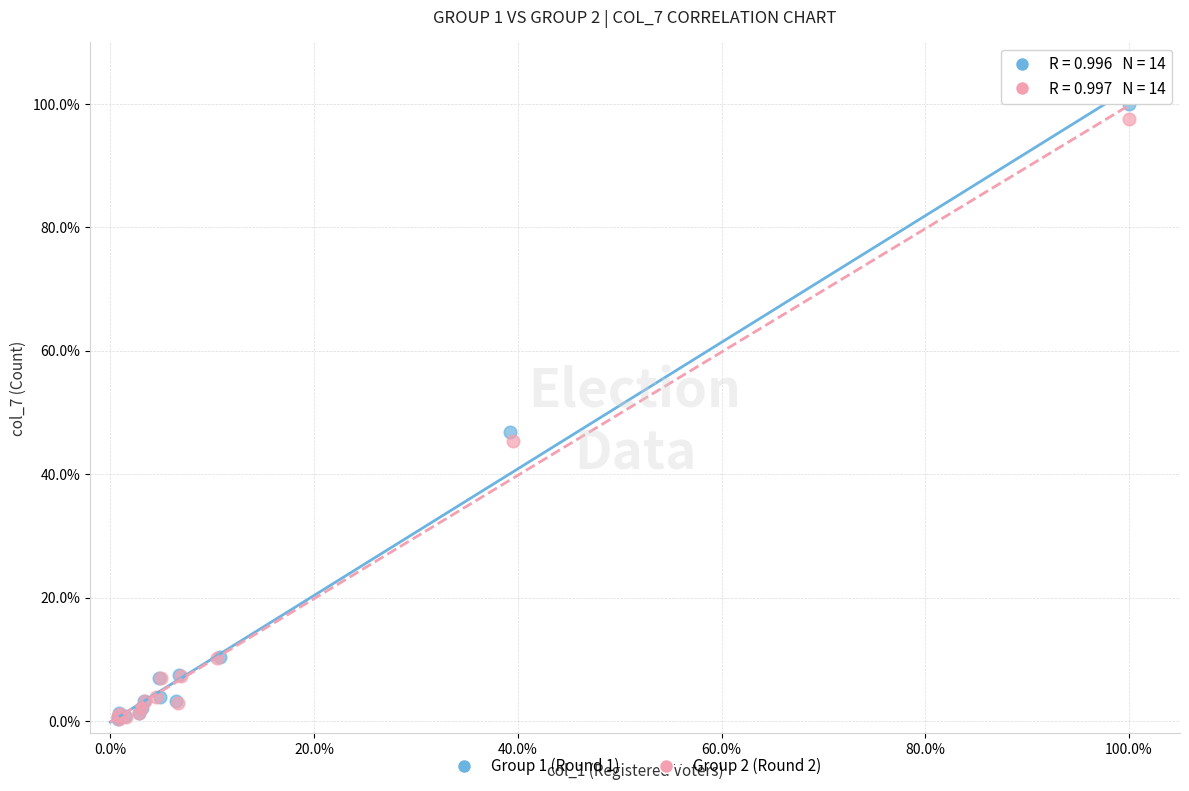

Which series has the widest spread of Y values?

Group 1 (Round 1)